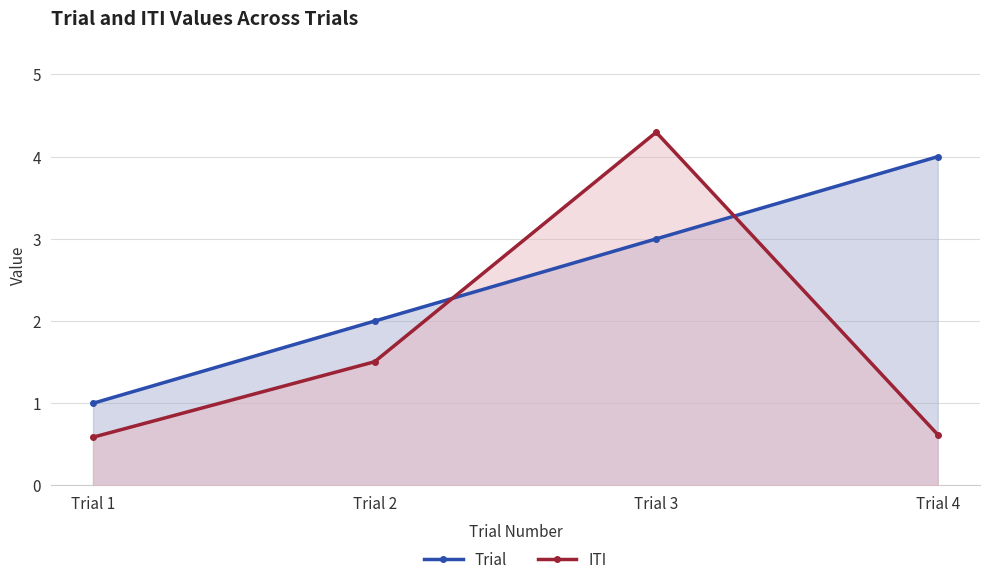

What are all the series names shown in the legend?

Trial, ITI